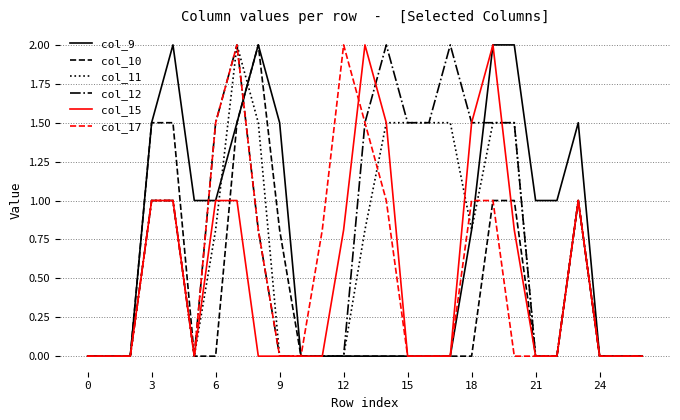

What is the highest value of the col_10 series?

2.0